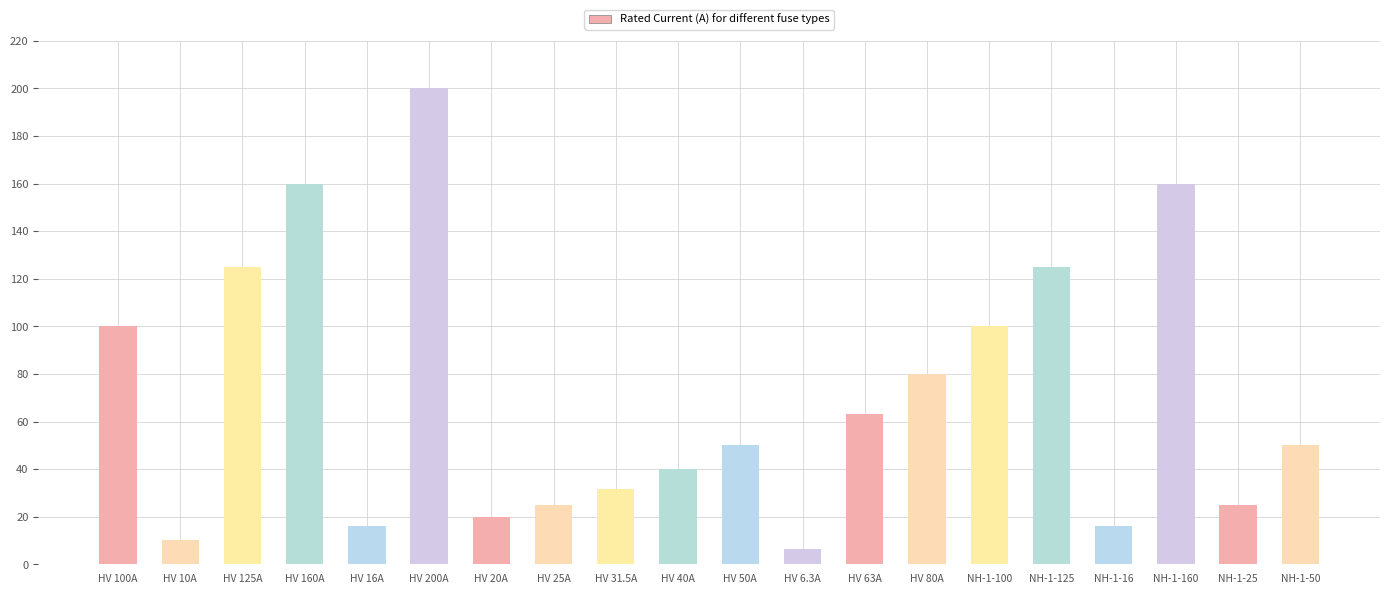

What value does the data have at NH-1-160?

160.0